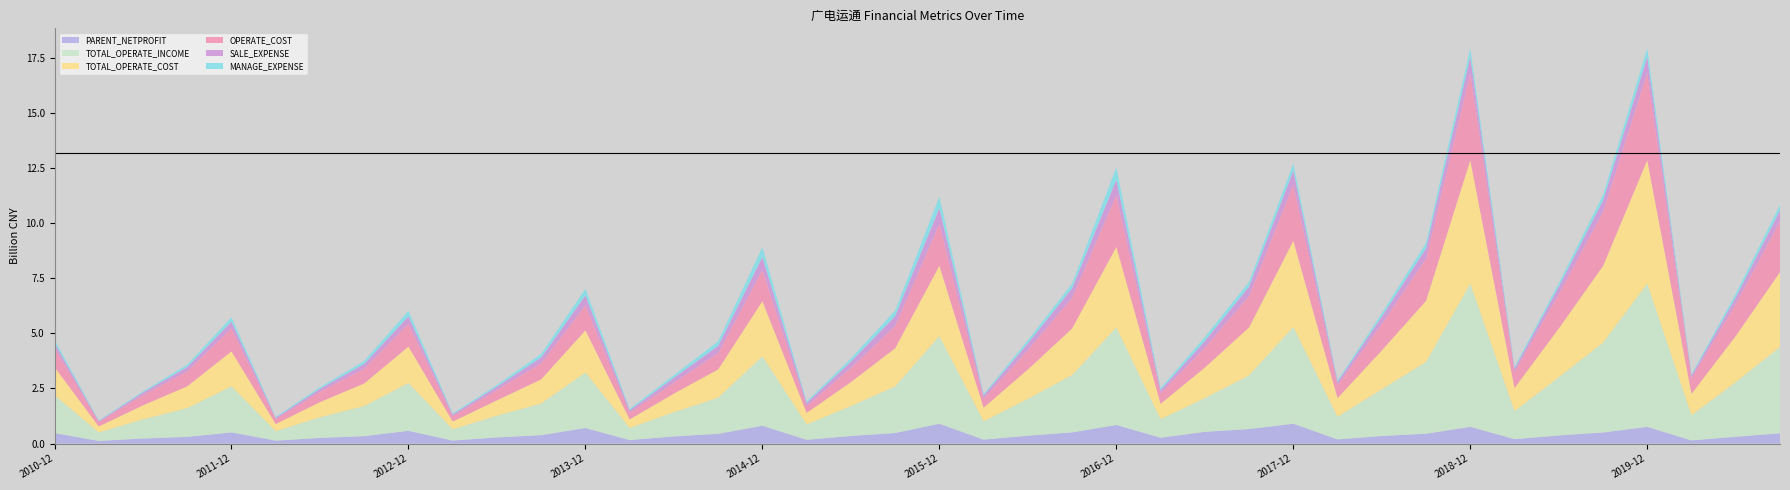

Reading left to right, what are all the values shown in this chart?

PARENT_NETPROFIT: 475131689.6	120396154.2	230823747.9	302846671.5	506533839.6	133215136.9	256391346.6	336353356.1	578631984.0	136570753.4	278634029.2	381802529.4	705076418.0	156940817.3	325055741.8	441297220.3	807445127.2	170386538.8	345136289.4	478633423.4	898465097.1	178859694.4	356447097.3	507025973.3	843972144.6	264395957.0	532262330.6	658089641.2	899485037.4	189332139.2	344002131.7	447175596.8	757975682.1	200003345.6	368937488.0	503844444.3	757975682.1	143707289.2	309476166.4	466406022.4
TOTAL_OPERATE_INCOME: 1724211269.5	384119218.4	867904382.2	1304278388.7	2089467431.7	430416446.9	936339516.1	1365632562.9	2168409553.0	511937552.3	985991351.7	1435175879.2	2515897353.8	547674944.7	1100827607.1	1637449428.0	3151910135.2	697468658.3	1355706183.5	2114447958.7	3972941256.2	827909182.8	1672789776.2	2599173502.9	4423649958.7	840509543.3	1529949900.3	2432952520.1	4383577016.1	1026640356.0	2119080162.8	3255920380.4	6496265096.8	1274596071.5	2638300289.5	4071819340.6	6496265096.8	1141958704.1	2473809546.6	3918425419.1
TOTAL_OPERATE_COST: 1270385350.1	272855900.6	635463855.8	991240363.9	1585930174.7	322522598.2	686886095.0	1026621033.4	1652881072.7	351720675.1	695945220.0	1097045006.4	1911914311.3	390051521.5	842810838.9	1286368667.0	2498088074.1	523534178.9	1086977947.4	1729550692.6	3197127951.0	622912521.0	1330701079.2	2115276708.8	3654722722.5	700737849.0	1384073724.0	2178147484.5	3916352659.3	848738779.6	1761965807.2	2775889445.1	5600295682.2	1046619979.9	2214792729.7	3477895777.4	5600295682.2	972569075.0	2096961472.8	3392607863.9
OPERATE_COST: 874983893.1	199759765.8	471712672.5	680854282.1	1050818198.1	224039248.9	471648313.8	674320956.0	1034826018.5	243316850.0	471150744.7	736255766.7	1141832667.1	314188576.7	498549188.2	736255766.7	1424260299.0	314188576.7	647224072.9	1012998875.6	1899362127.5	413219507.7	887611759.4	1397763315.0	2344816589.4	479608232.8	905642906.5	1425445877.3	2550465336.4	593113649.3	1208028164.4	1909422844.7	3963780374.3	742854089.9	1565054232.9	2459259252.0	3963780374.3	712953964.6	1457268974.1	2318865322.9
SALE_EXPENSE: 212427778.5	42165998.5	111633267.7	189505641.1	292649912.9	57135203.9	133984860.0	209148054.8	332901259.6	76395991.6	150002718.4	255159891.1	439081953.4	102178254.7	215865590.7	329242080.1	580042757.1	138734013.0	277873890.8	441125928.9	711353003.0	142094982.3	297035129.4	423306742.8	699626934.9	139946876.4	295830944.7	423306742.8	627834008.0	134634789.6	323352773.0	467175686.8	720007038.3	135070101.9	324542806.4	510617681.3	720007038.3	114314735.3	289126369.7	478123669.3
MANAGE_EXPENSE: 154191940.2	32262505.1	51259876.7	112141249.6	203129434.6	42452610.3	74445416.4	133553624.0	257860466.0	49965714.4	80017885.4	163824395.5	306951382.1	64086973.0	121160493.4	206884880.2	451308497.7	64086973.0	146661743.8	255395195.3	525948853.5	63755542.8	140807707.8	216959178.9	567789328.5	87896430.1	187801696.8	216959178.9	326122592.6	69991234.8	154335772.3	247267714.5	399468001.7	81519086.9	163226146.9	255247708.3	399468001.7	65523153.2	170048198.9	261296410.0